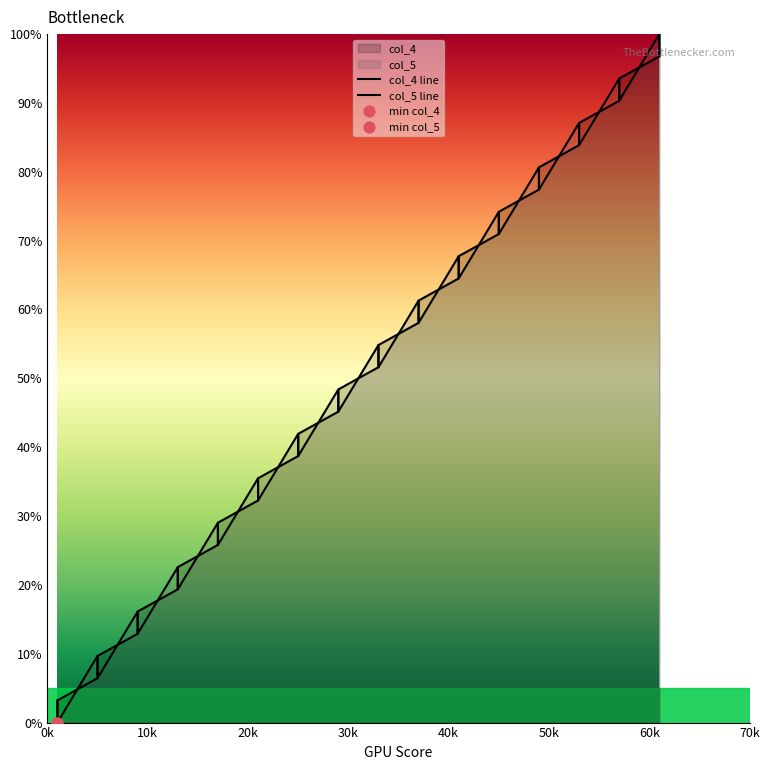

At which category is the sum across all series the highest?

61